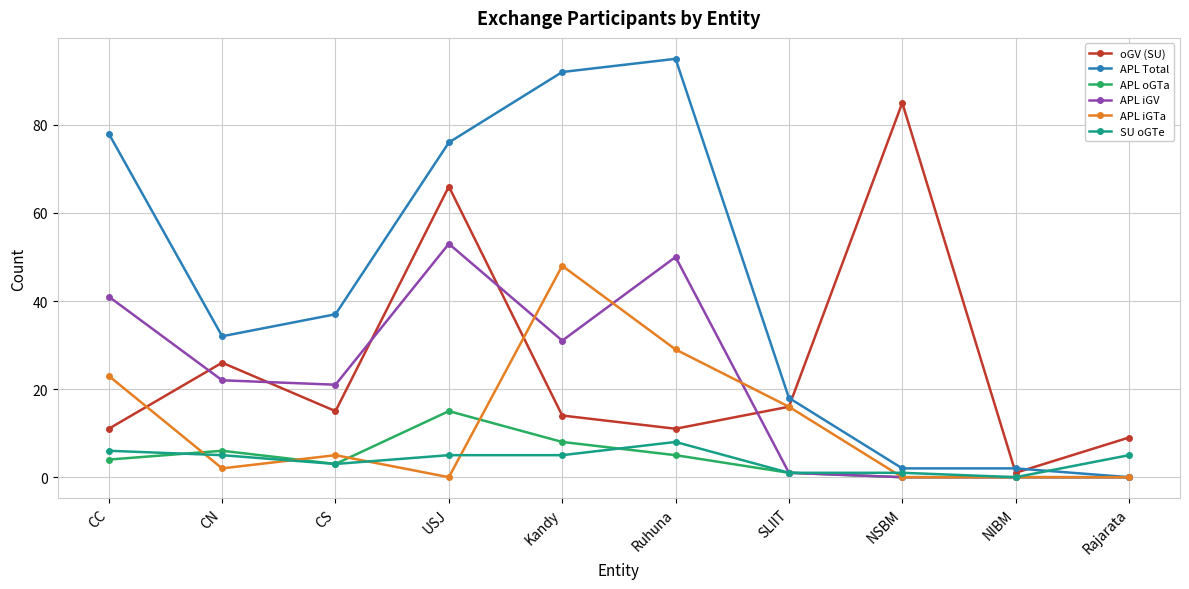

Which series has the largest range (max minus min)?

APL Total